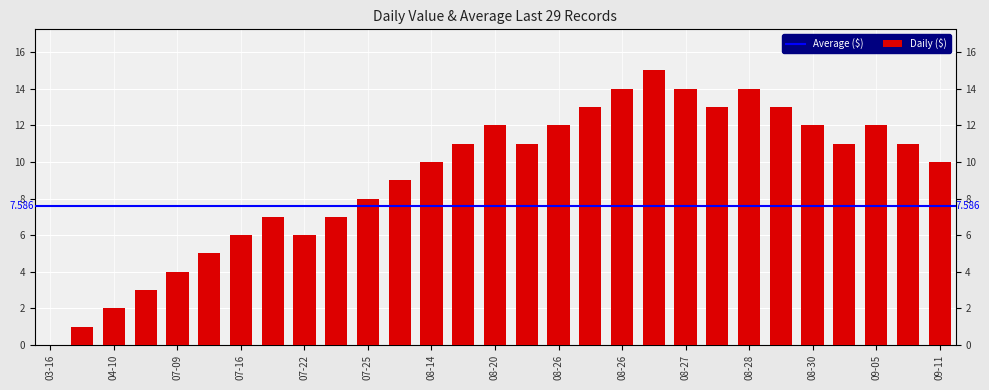

What is the greatest value displayed?

15